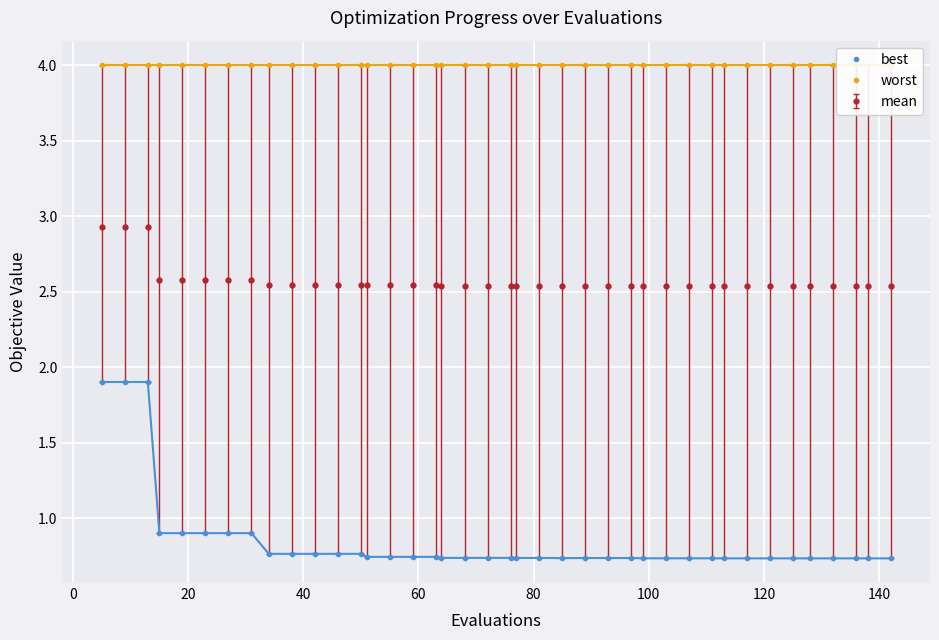

True or false: best and mean cross at least once.

False